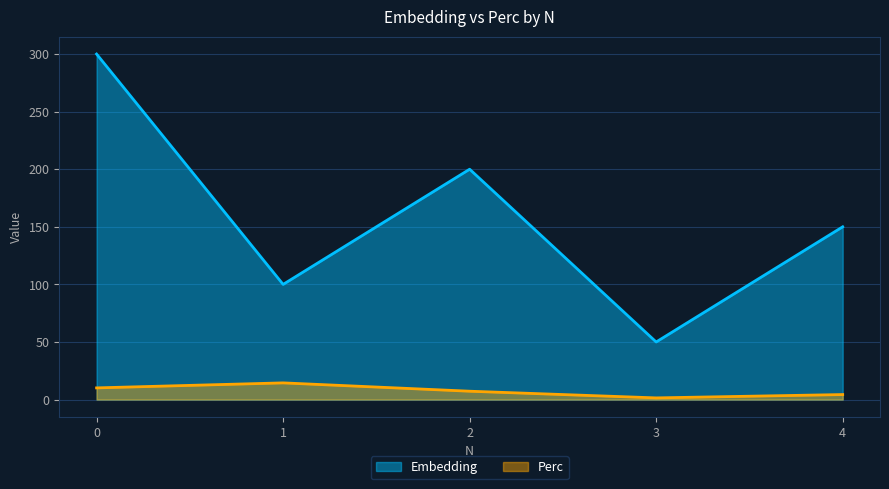

The value of Perc at 3 is 1.4. True or false?

True